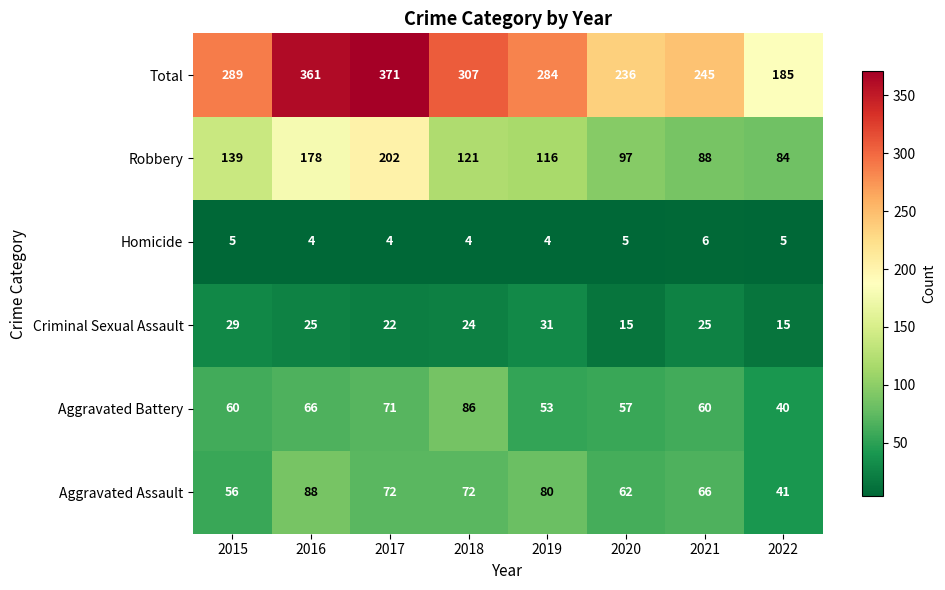

What is the lowest value of the Total series?

185